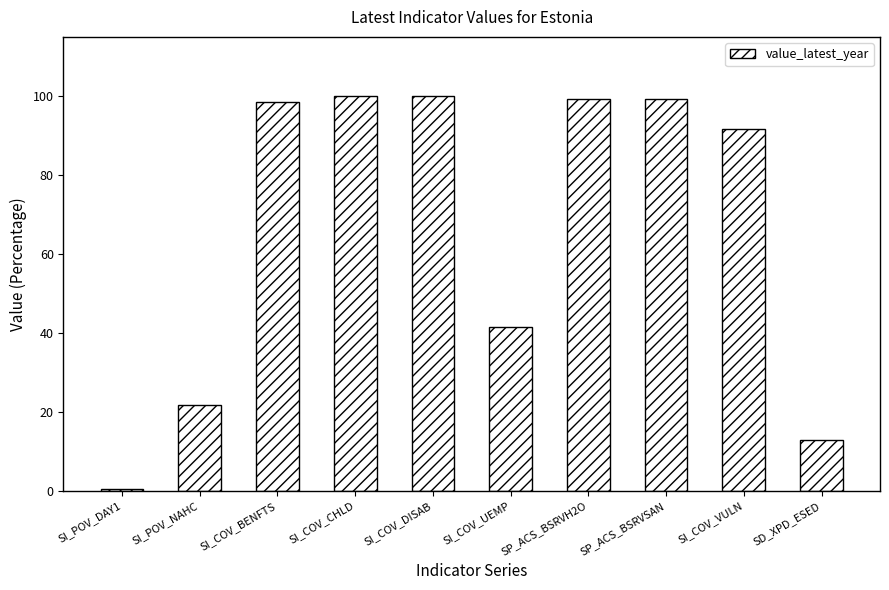

What position from the right is SI_POV_DAY1?

10